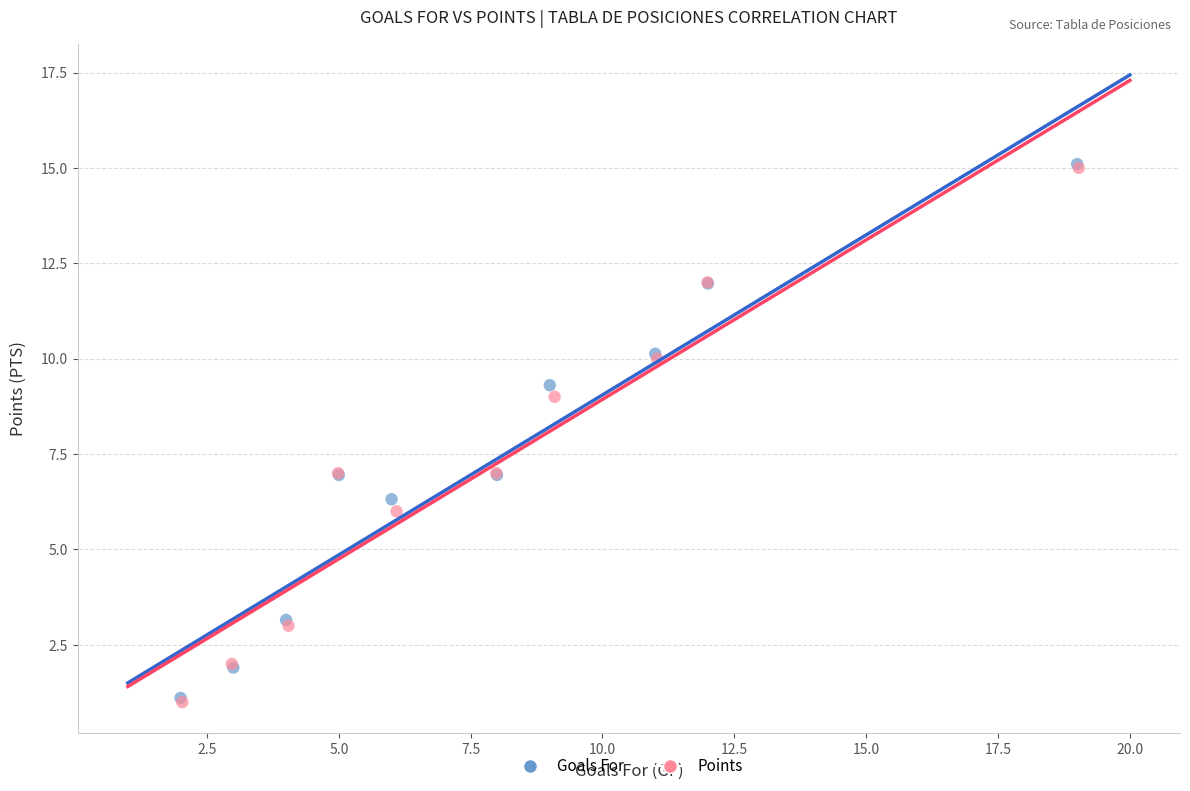

Which series has the widest spread of Y values?

Points